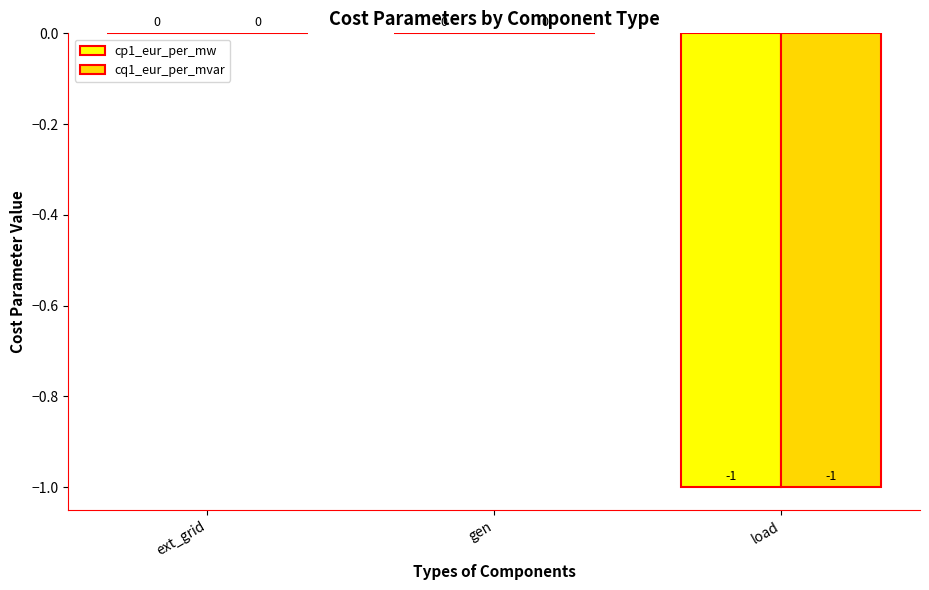

The cq1_eur_per_mvar series shows 0 at gen. True or false?

True